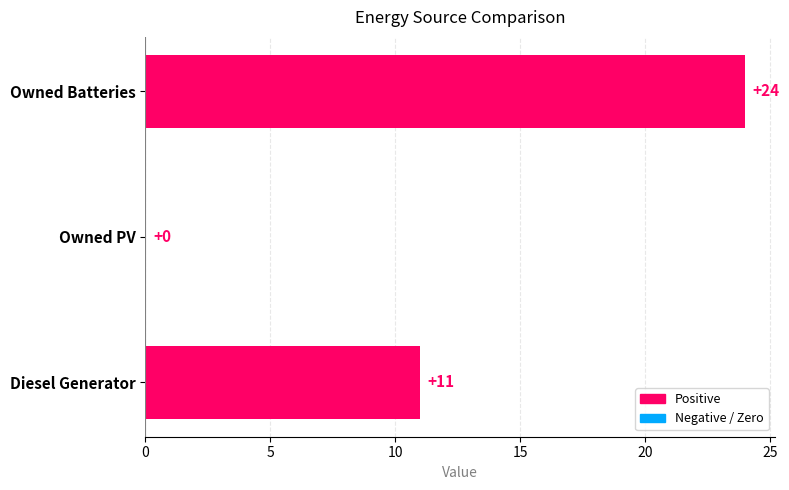

Are the bars horizontal?

Yes